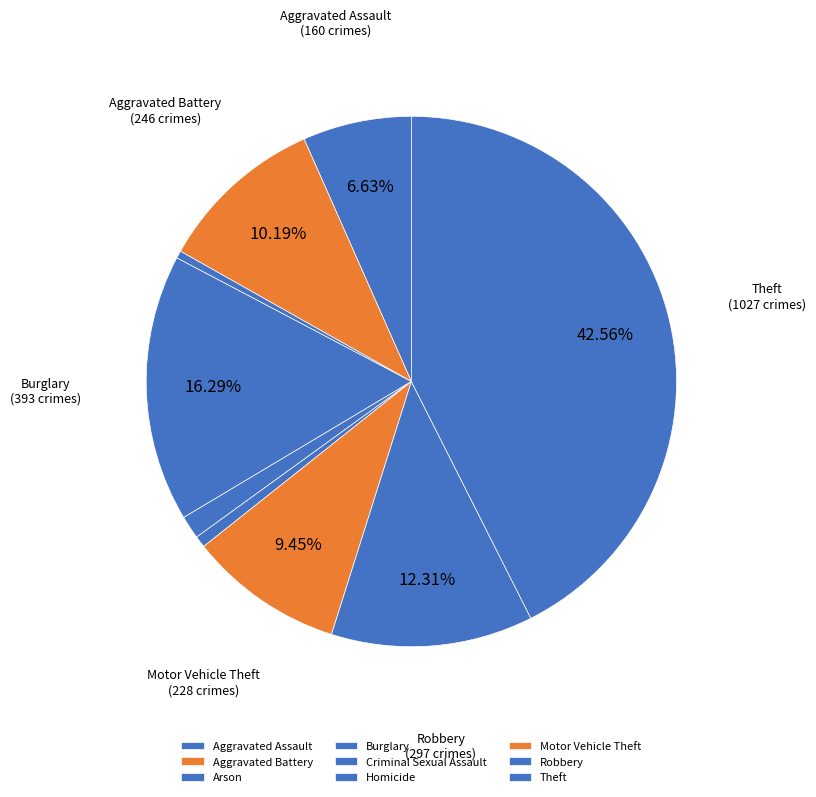

Which category has the smallest portion of the pie?

Arson